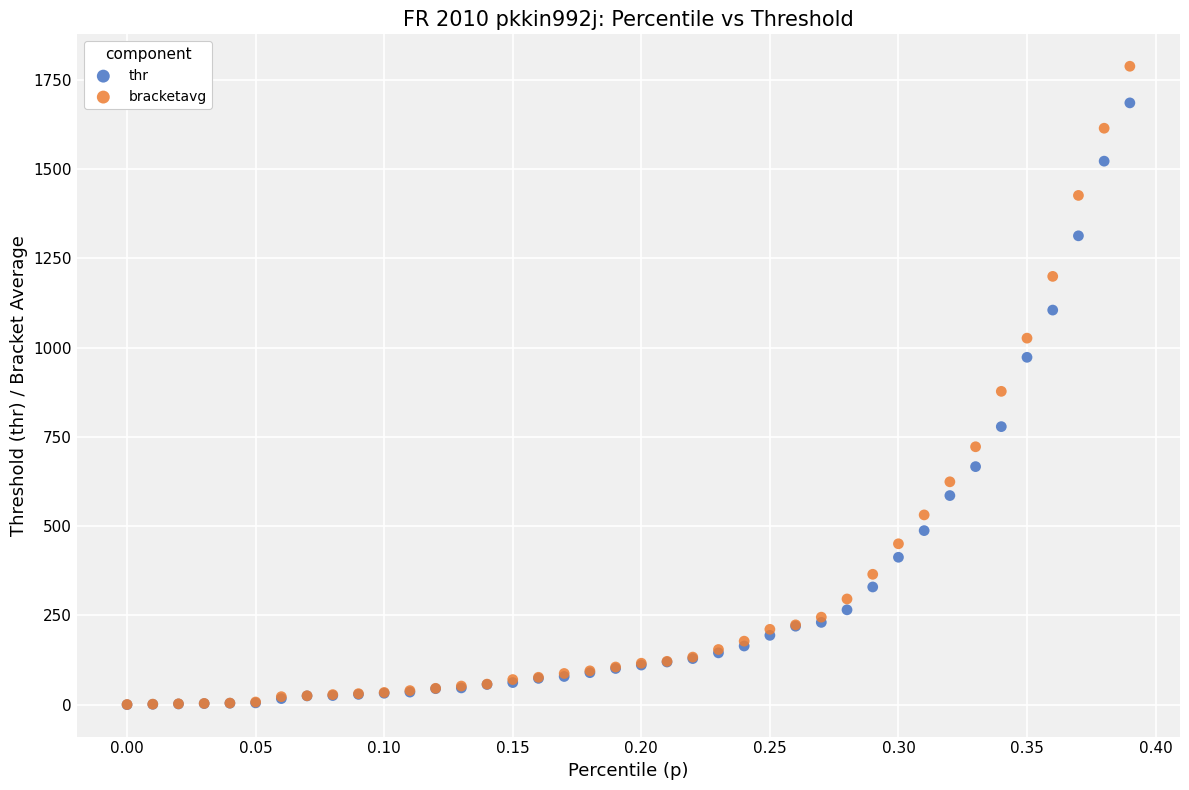

Which series contains the highest Y value?

bracketavg